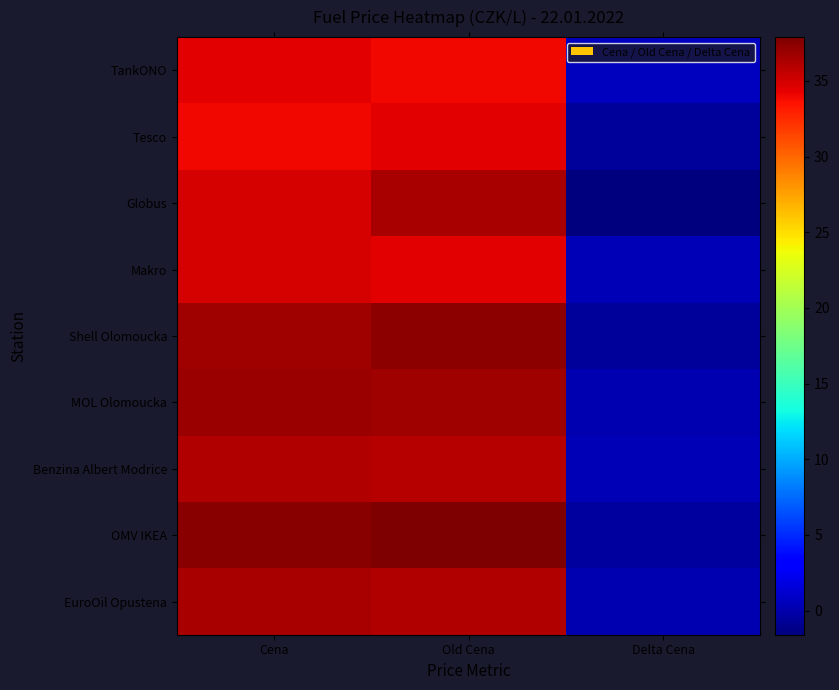

Reading left to right, transcribe all the data shown in this chart.

TankONO: Cena=34.5	Old Cena=33.9	Delta Cena=0.6
Tesco: Cena=33.9	Old Cena=34.5	Delta Cena=-0.6
Globus: Cena=34.9	Old Cena=36.5	Delta Cena=-1.6
Makro: Cena=34.9	Old Cena=34.5	Delta Cena=0.4
Shell Olomoucka: Cena=36.7	Old Cena=37.3	Delta Cena=-0.6
MOL Olomoucka: Cena=36.9	Old Cena=36.7	Delta Cena=0.2
Benzina Albert Modrice: Cena=36.2	Old Cena=35.9	Delta Cena=0.3
OMV IKEA: Cena=37.5	Old Cena=37.9	Delta Cena=-0.4
EuroOil Opustena: Cena=36.4	Old Cena=36.2	Delta Cena=0.2